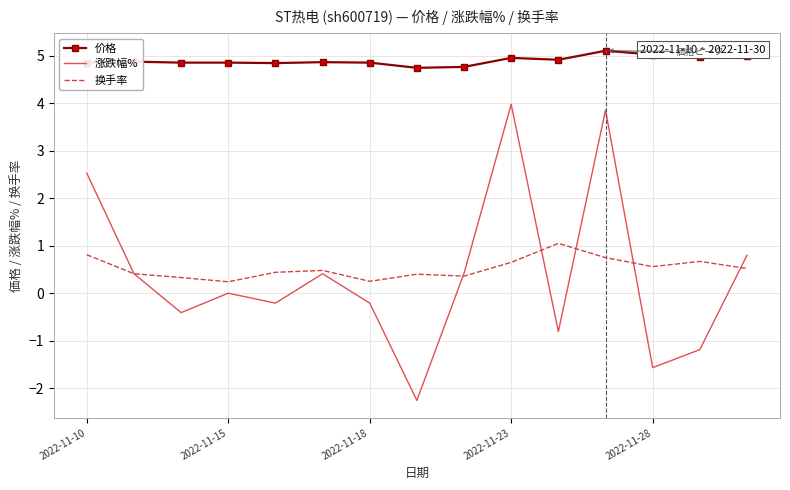

Count the number of data series in this chart.

3